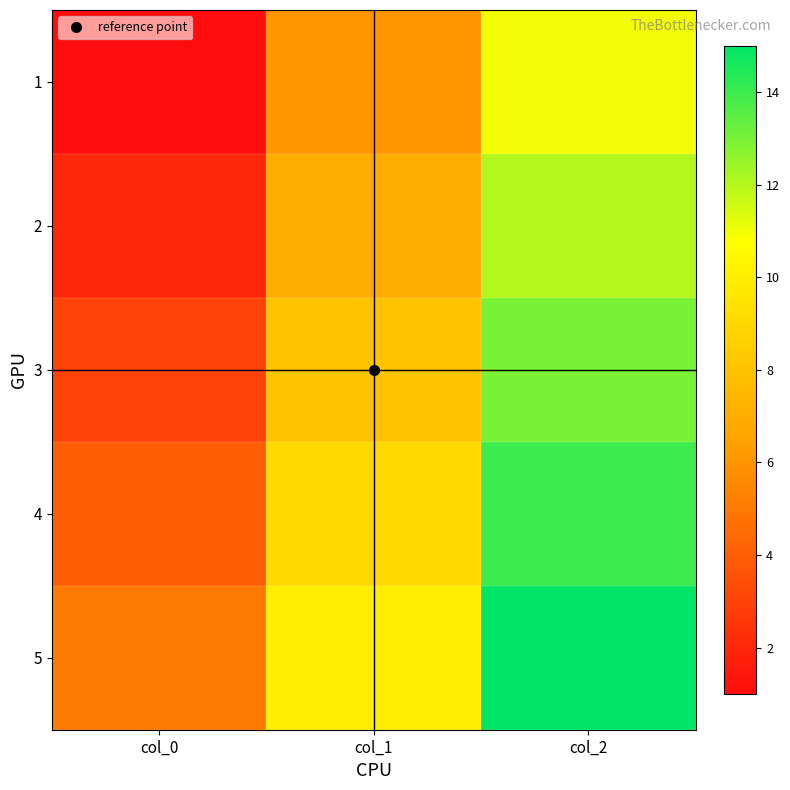

List the series in order of their peak value, highest first.

5, 4, 3, 2, 1